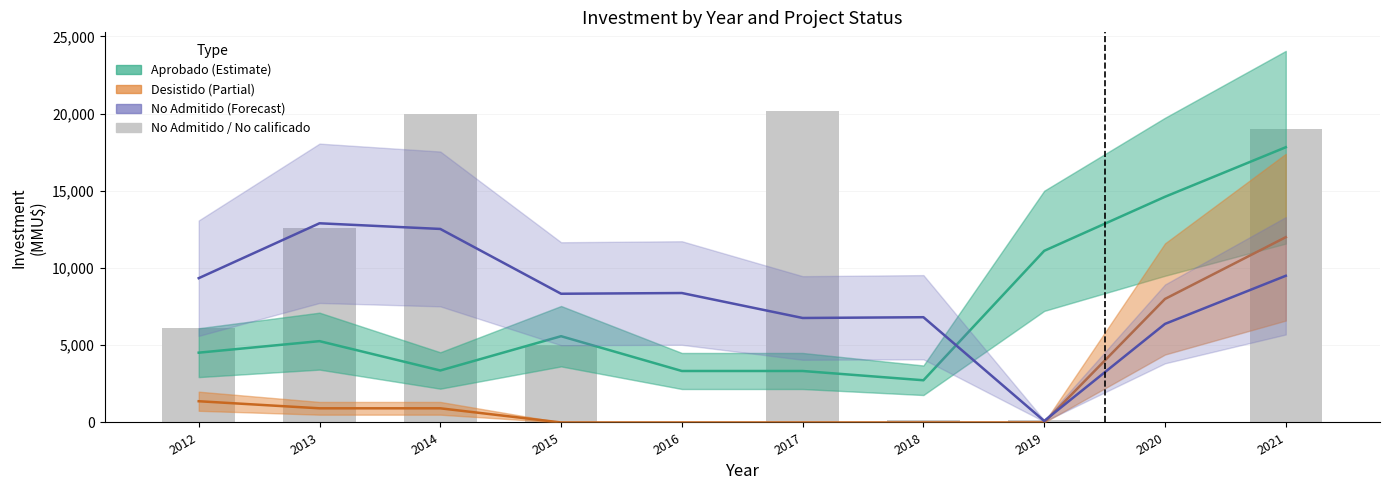

What is the sum of all Desistido values?

23208.3